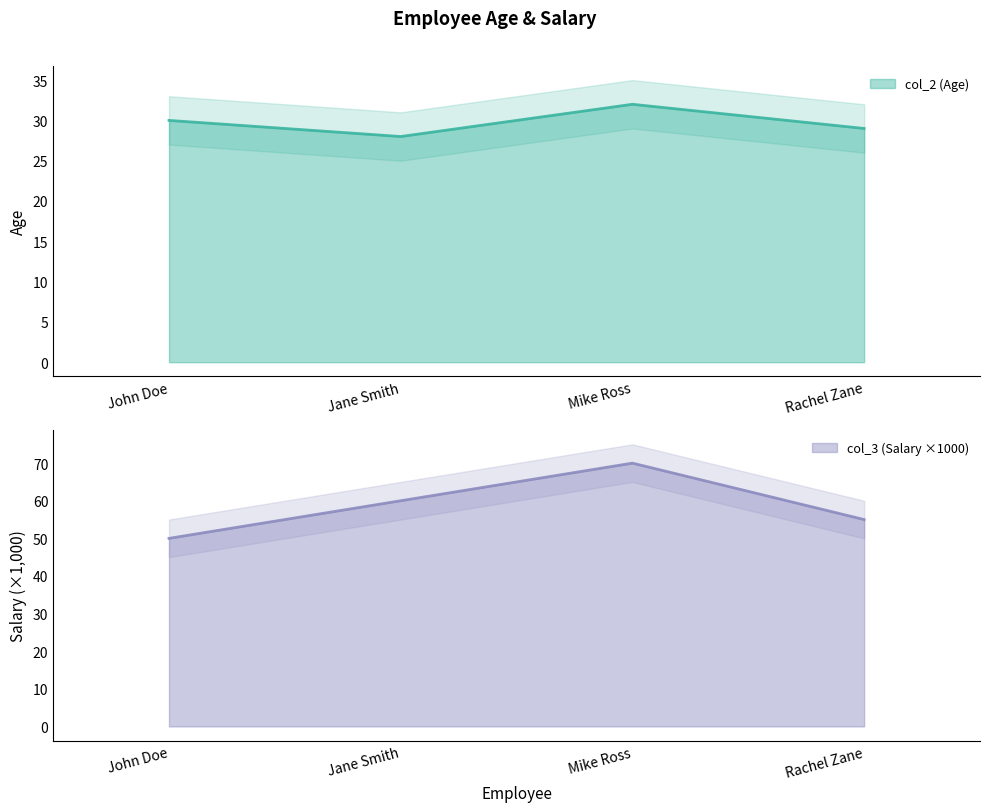

What is the sum of all col_2 values?

119